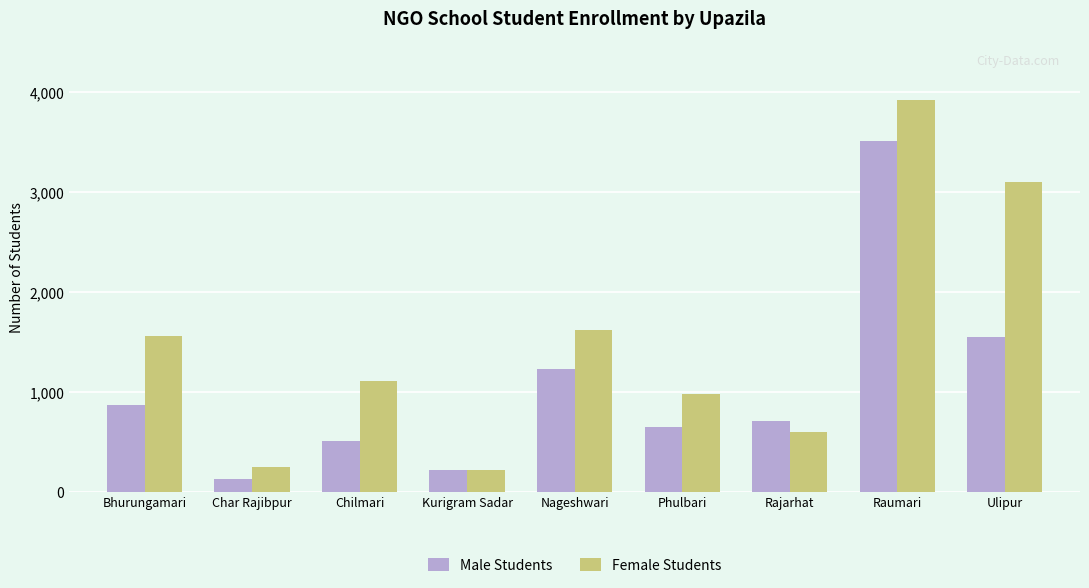

Which category has the highest value in the Male Students series?

Raumari